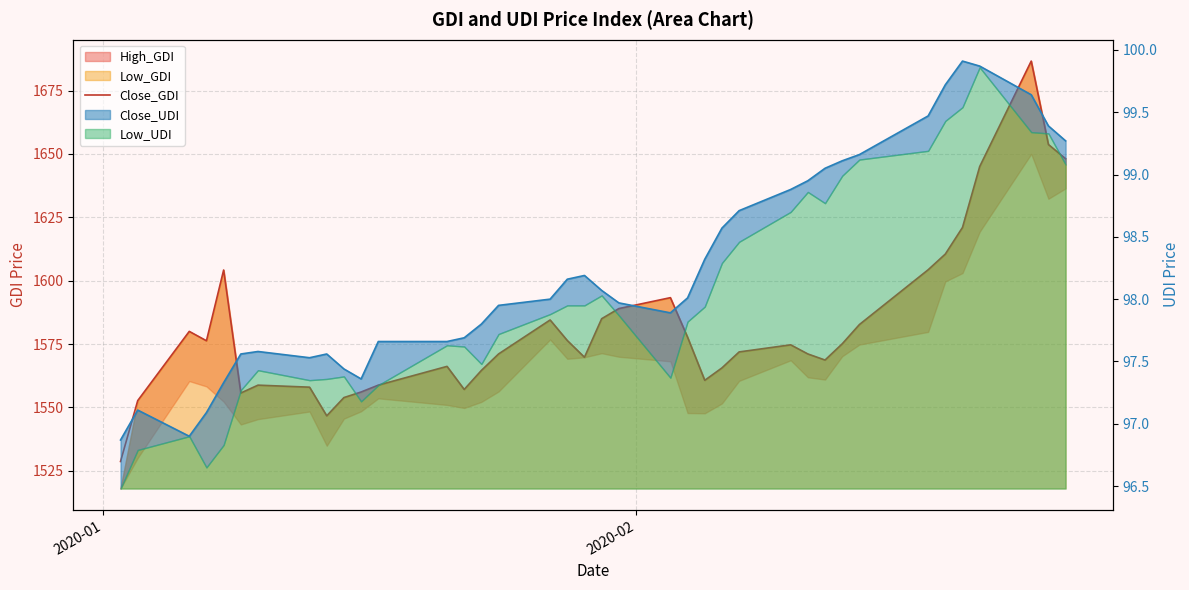

How many interior local peaks (higher than both neighbors) does the data have?

8